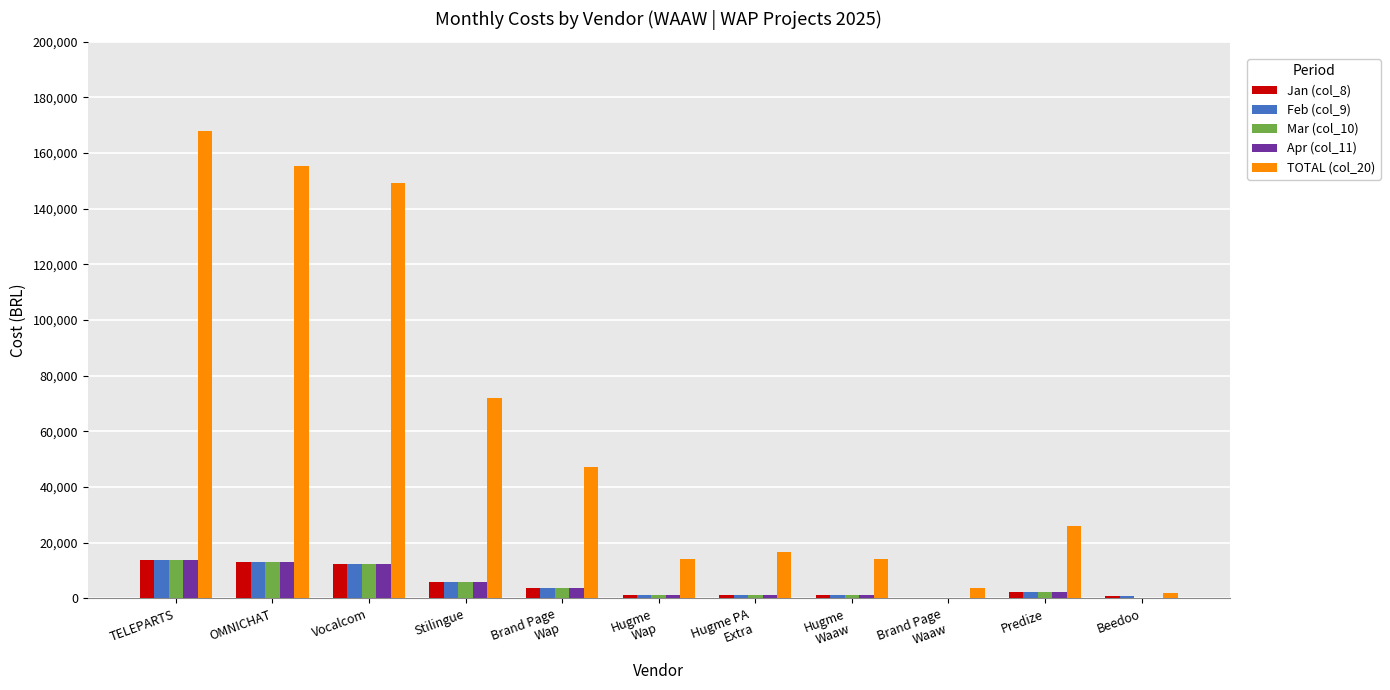

The Apr (col_11) series shows 12934.3 at OMNICHAT. True or false?

True